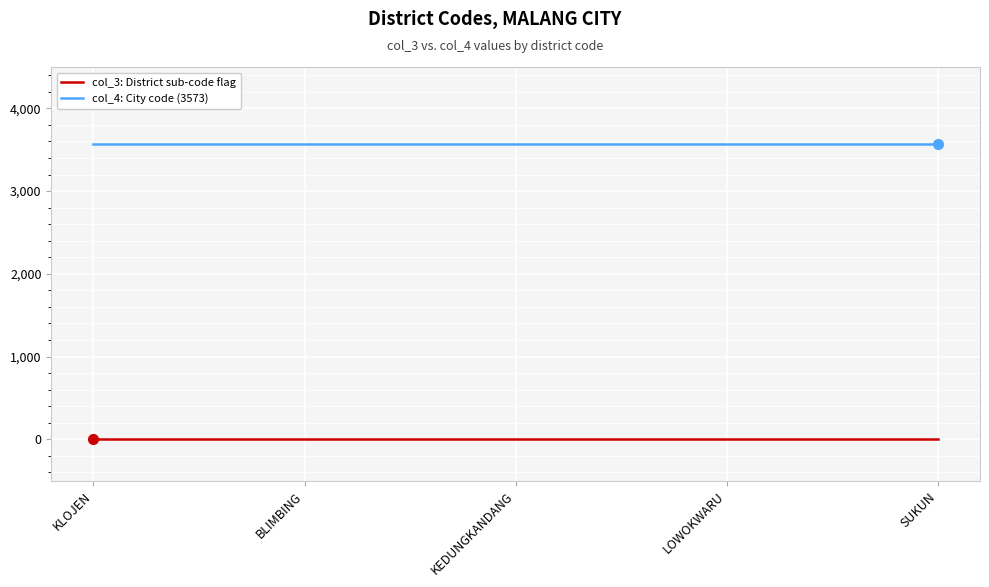

List the series in order of their peak value, highest first.

col_4: City code (3573), col_3: District sub-code flag